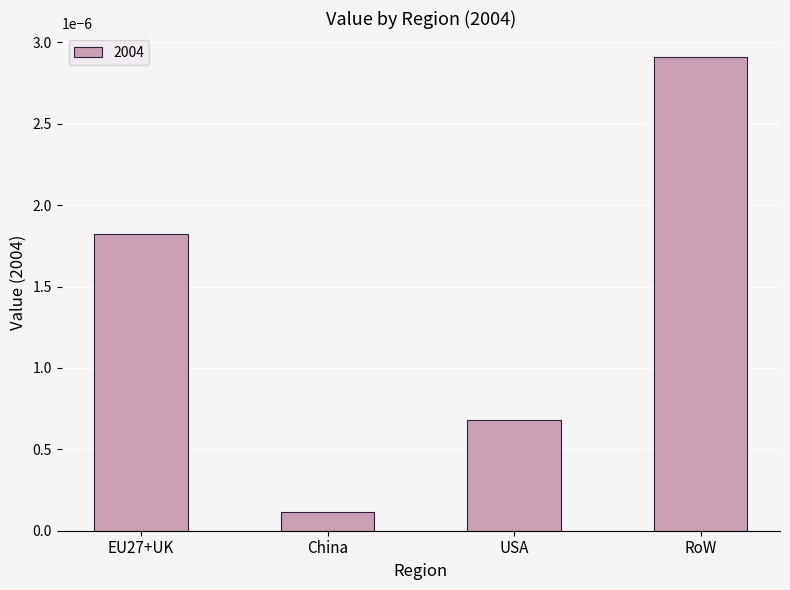

List the labels in order of value, largest first.

RoW, EU27+UK, USA, China